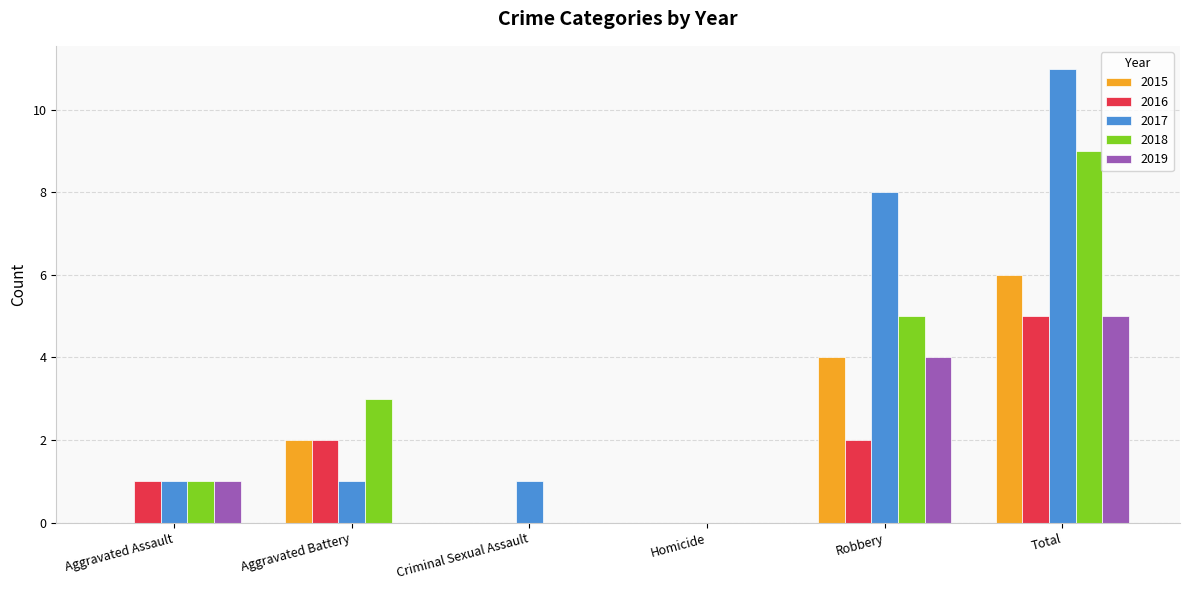

What value does the 2019 series have at Total?

5